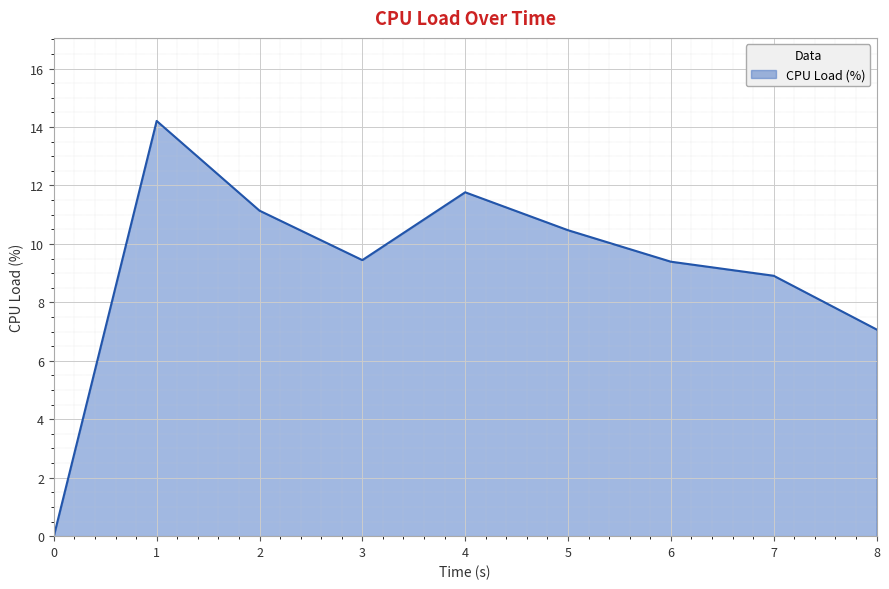

True or false: the data shows 10.5 at 5.

True